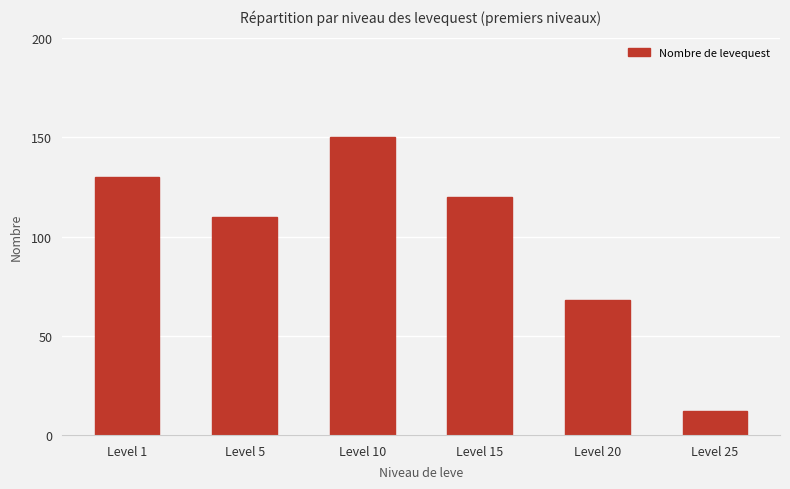

Reading right to left, transcribe all the data shown in this chart.

12	68	120	150	110	130